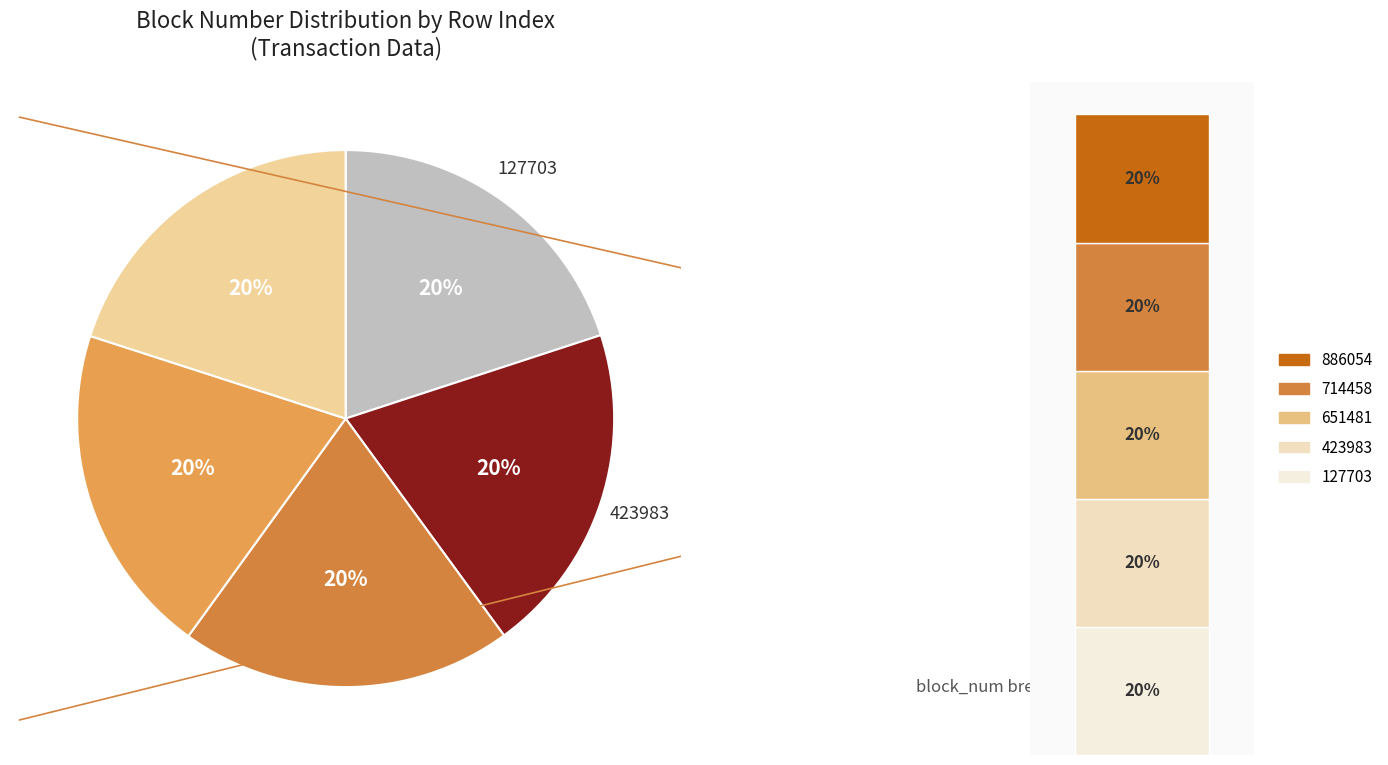

Count the number of slices in the pie.

5